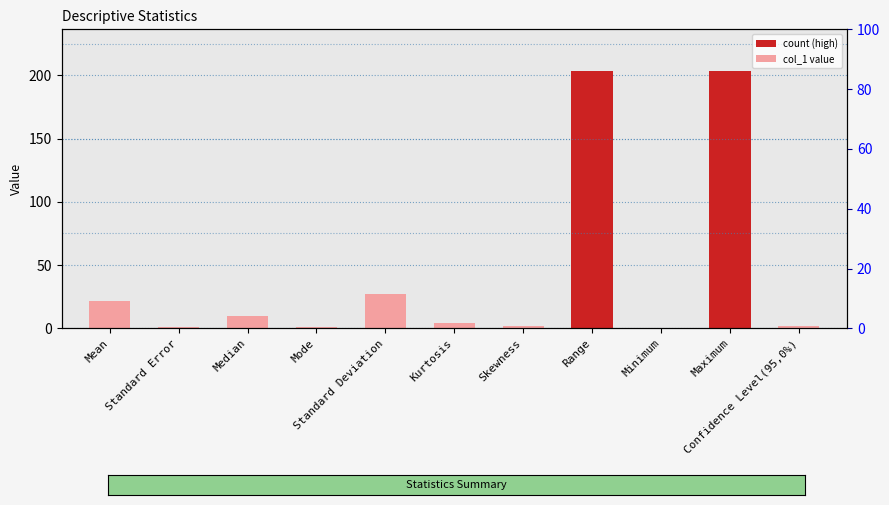

Which has a higher value, Minimum or Maximum?

Maximum